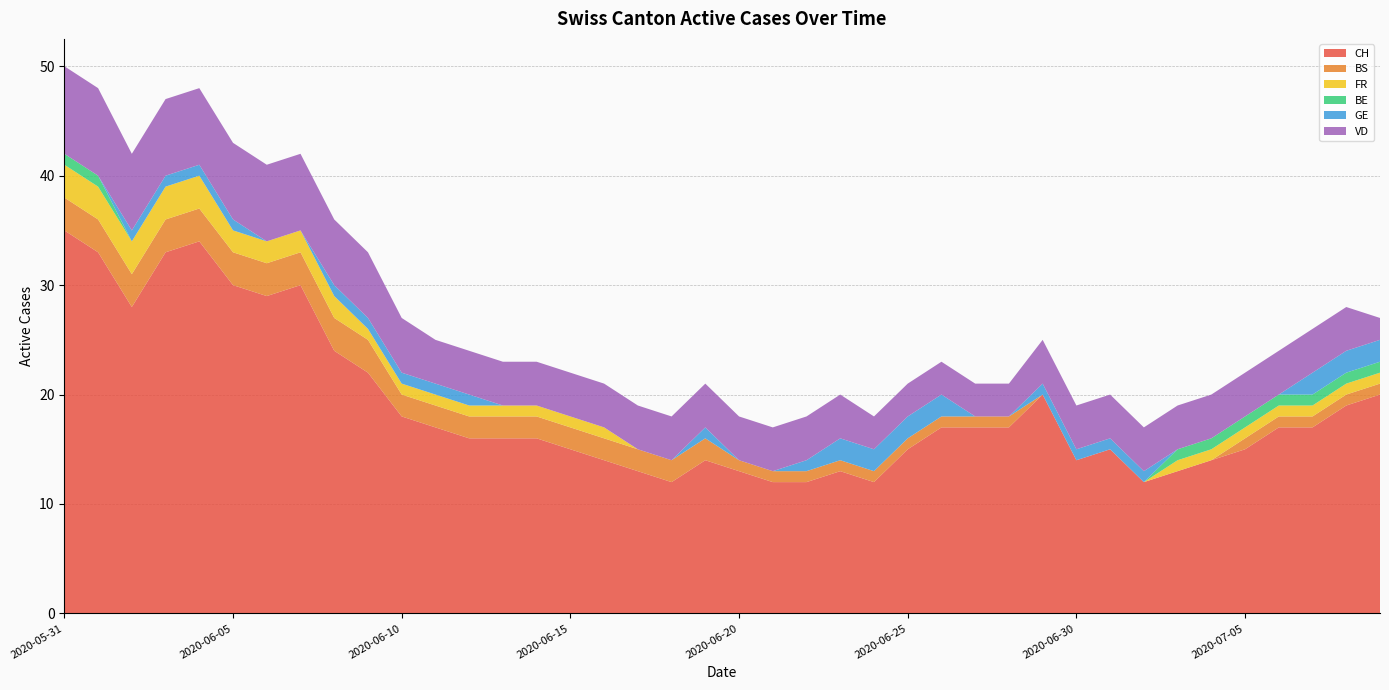

Reading left to right, extract all data points from this chart.

CH: 2020-05-31=35	2020-06-01=33	2020-06-02=28	2020-06-03=33	2020-06-04=34	2020-06-05=30	2020-06-06=29	2020-06-07=30	2020-06-08=24	2020-06-09=22	2020-06-10=18	2020-06-11=17	2020-06-12=16	2020-06-13=16	2020-06-14=16	2020-06-15=15	2020-06-16=14	2020-06-17=13	2020-06-18=12	2020-06-19=14	2020-06-20=13	2020-06-21=12	2020-06-22=12	2020-06-23=13	2020-06-24=12	2020-06-25=15	2020-06-26=17	2020-06-27=17	2020-06-28=17	2020-06-29=20	2020-06-30=14	2020-07-01=15	2020-07-02=12	2020-07-03=13	2020-07-04=14	2020-07-05=15	2020-07-06=17	2020-07-07=17	2020-07-08=19	2020-07-09=20
BS: 2020-05-31=3	2020-06-01=3	2020-06-02=3	2020-06-03=3	2020-06-04=3	2020-06-05=3	2020-06-06=3	2020-06-07=3	2020-06-08=3	2020-06-09=3	2020-06-10=2	2020-06-11=2	2020-06-12=2	2020-06-13=2	2020-06-14=2	2020-06-15=2	2020-06-16=2	2020-06-17=2	2020-06-18=2	2020-06-19=2	2020-06-20=1	2020-06-21=1	2020-06-22=1	2020-06-23=1	2020-06-24=1	2020-06-25=1	2020-06-26=1	2020-06-27=1	2020-06-28=1	2020-06-29=0	2020-06-30=0	2020-07-01=0	2020-07-02=0	2020-07-03=0	2020-07-04=0	2020-07-05=1	2020-07-06=1	2020-07-07=1	2020-07-08=1	2020-07-09=1
FR: 2020-05-31=3	2020-06-01=3	2020-06-02=3	2020-06-03=3	2020-06-04=3	2020-06-05=2	2020-06-06=2	2020-06-07=2	2020-06-08=2	2020-06-09=1	2020-06-10=1	2020-06-11=1	2020-06-12=1	2020-06-13=1	2020-06-14=1	2020-06-15=1	2020-06-16=1	2020-06-17=0	2020-06-18=0	2020-06-19=0	2020-06-20=0	2020-06-21=0	2020-06-22=0	2020-06-23=0	2020-06-24=0	2020-06-25=0	2020-06-26=0	2020-06-27=0	2020-06-28=0	2020-06-29=0	2020-06-30=0	2020-07-01=0	2020-07-02=0	2020-07-03=1	2020-07-04=1	2020-07-05=1	2020-07-06=1	2020-07-07=1	2020-07-08=1	2020-07-09=1
BE: 2020-05-31=1	2020-06-01=1	2020-06-02=0	2020-06-03=0	2020-06-04=0	2020-06-05=0	2020-06-06=0	2020-06-07=0	2020-06-08=0	2020-06-09=0	2020-06-10=0	2020-06-11=0	2020-06-12=0	2020-06-13=0	2020-06-14=0	2020-06-15=0	2020-06-16=0	2020-06-17=0	2020-06-18=0	2020-06-19=0	2020-06-20=0	2020-06-21=0	2020-06-22=0	2020-06-23=0	2020-06-24=0	2020-06-25=0	2020-06-26=0	2020-06-27=0	2020-06-28=0	2020-06-29=0	2020-06-30=0	2020-07-01=0	2020-07-02=0	2020-07-03=1	2020-07-04=1	2020-07-05=1	2020-07-06=1	2020-07-07=1	2020-07-08=1	2020-07-09=1
GE: 2020-05-31=0	2020-06-01=0	2020-06-02=1	2020-06-03=1	2020-06-04=1	2020-06-05=1	2020-06-06=0	2020-06-07=0	2020-06-08=1	2020-06-09=1	2020-06-10=1	2020-06-11=1	2020-06-12=1	2020-06-13=0	2020-06-14=0	2020-06-15=0	2020-06-16=0	2020-06-17=0	2020-06-18=0	2020-06-19=1	2020-06-20=0	2020-06-21=0	2020-06-22=1	2020-06-23=2	2020-06-24=2	2020-06-25=2	2020-06-26=2	2020-06-27=0	2020-06-28=0	2020-06-29=1	2020-06-30=1	2020-07-01=1	2020-07-02=1	2020-07-03=0	2020-07-04=0	2020-07-05=0	2020-07-06=0	2020-07-07=2	2020-07-08=2	2020-07-09=2
VD: 2020-05-31=8	2020-06-01=8	2020-06-02=7	2020-06-03=7	2020-06-04=7	2020-06-05=7	2020-06-06=7	2020-06-07=7	2020-06-08=6	2020-06-09=6	2020-06-10=5	2020-06-11=4	2020-06-12=4	2020-06-13=4	2020-06-14=4	2020-06-15=4	2020-06-16=4	2020-06-17=4	2020-06-18=4	2020-06-19=4	2020-06-20=4	2020-06-21=4	2020-06-22=4	2020-06-23=4	2020-06-24=3	2020-06-25=3	2020-06-26=3	2020-06-27=3	2020-06-28=3	2020-06-29=4	2020-06-30=4	2020-07-01=4	2020-07-02=4	2020-07-03=4	2020-07-04=4	2020-07-05=4	2020-07-06=4	2020-07-07=4	2020-07-08=4	2020-07-09=2